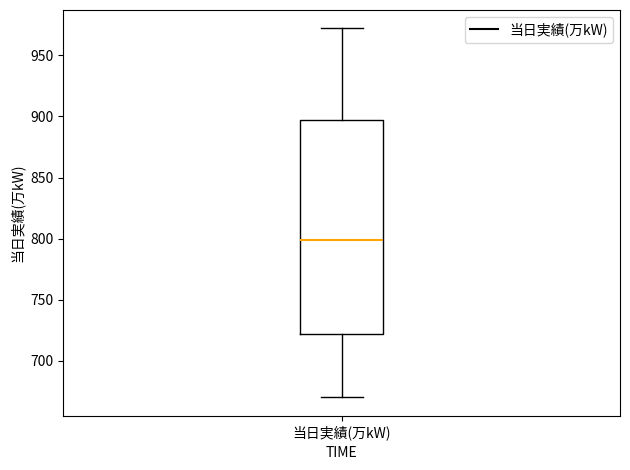

Transcribe this box plot: give where the median line is, the range the box spans, and where the two whiskers end, as read against the y-axis. The values are not printed on the chart, so give them approximately, as read against the axis.

median 800, box 720 to 895, whiskers 670 to 970